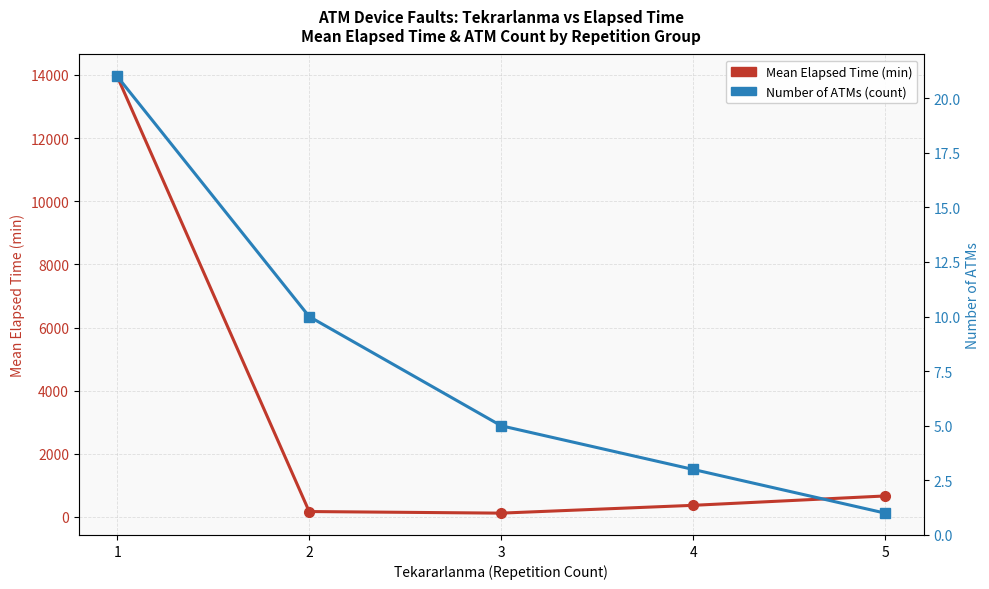

How many distinct data groups are displayed?

2